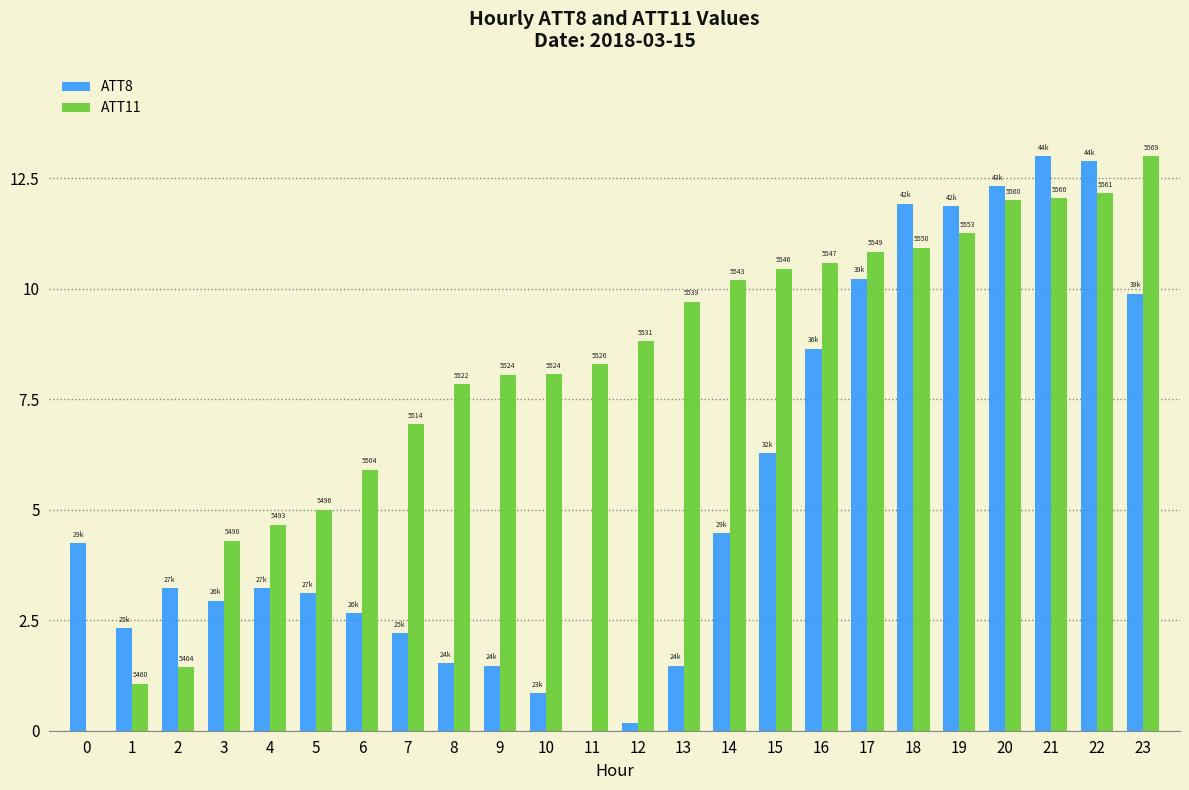

The value of ATT8 at 14 is 6.0. True or false?

False